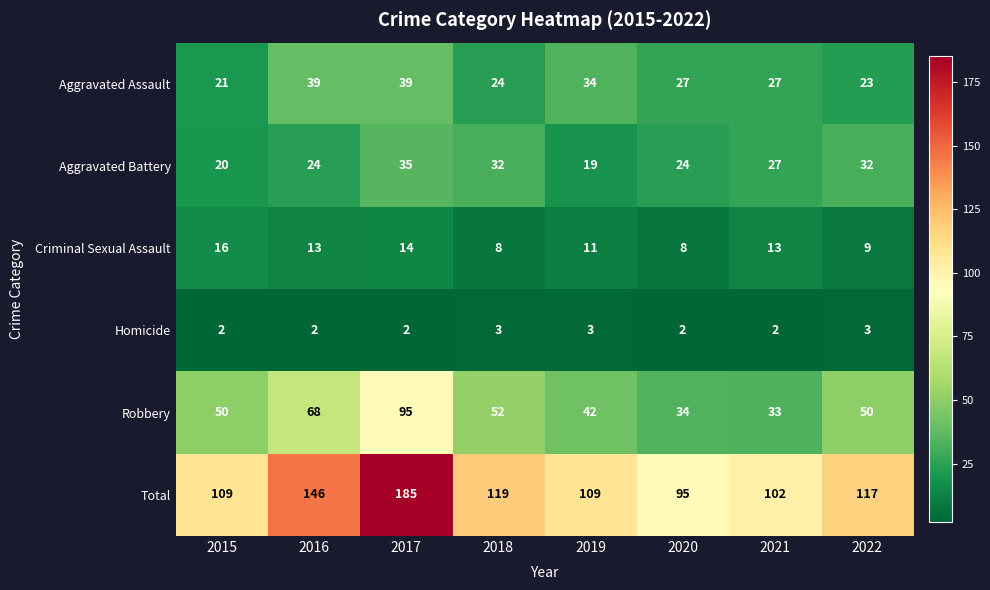

Rank the series by their maximum value, from lowest to highest.

Homicide, Criminal Sexual Assault, Aggravated Battery, Aggravated Assault, Robbery, Total